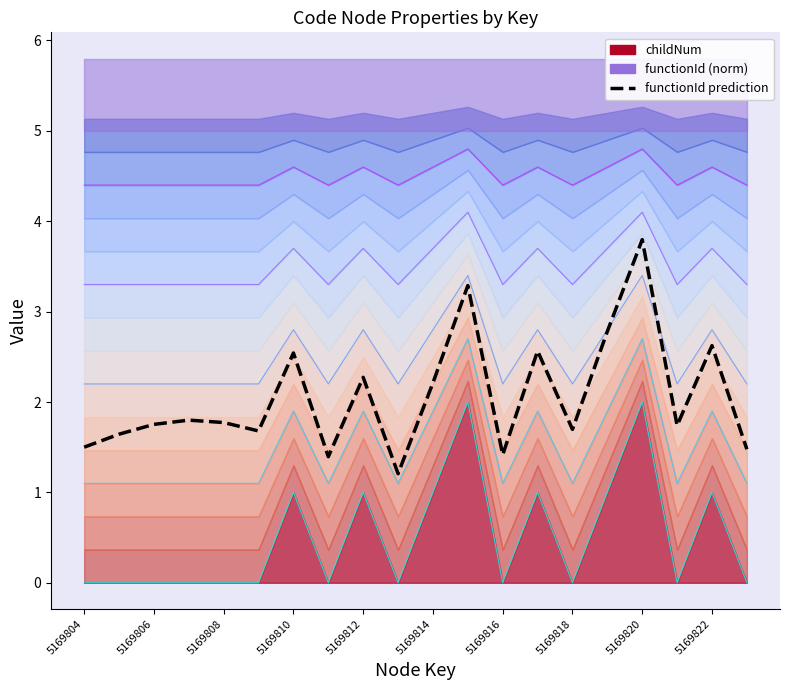

What is the average value?

2.1